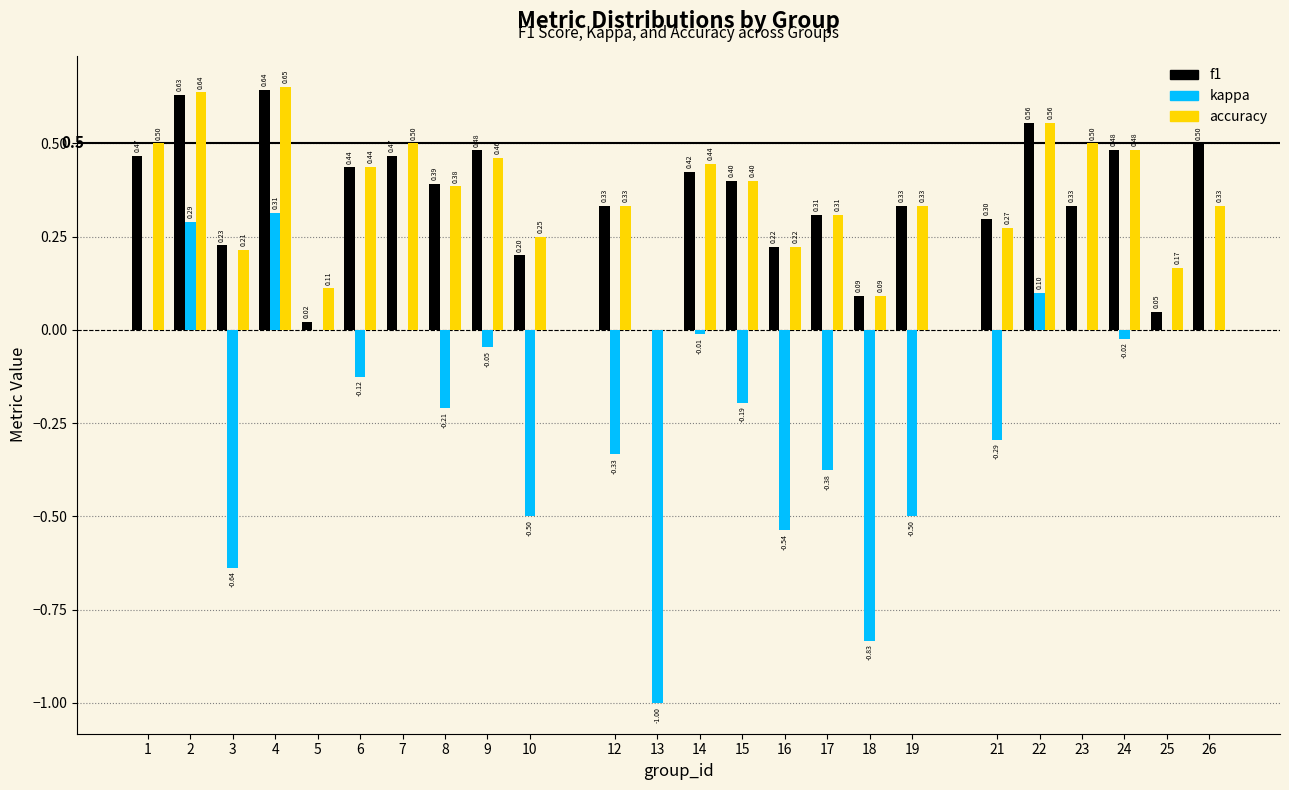

At which category is the sum across all series the highest?

4